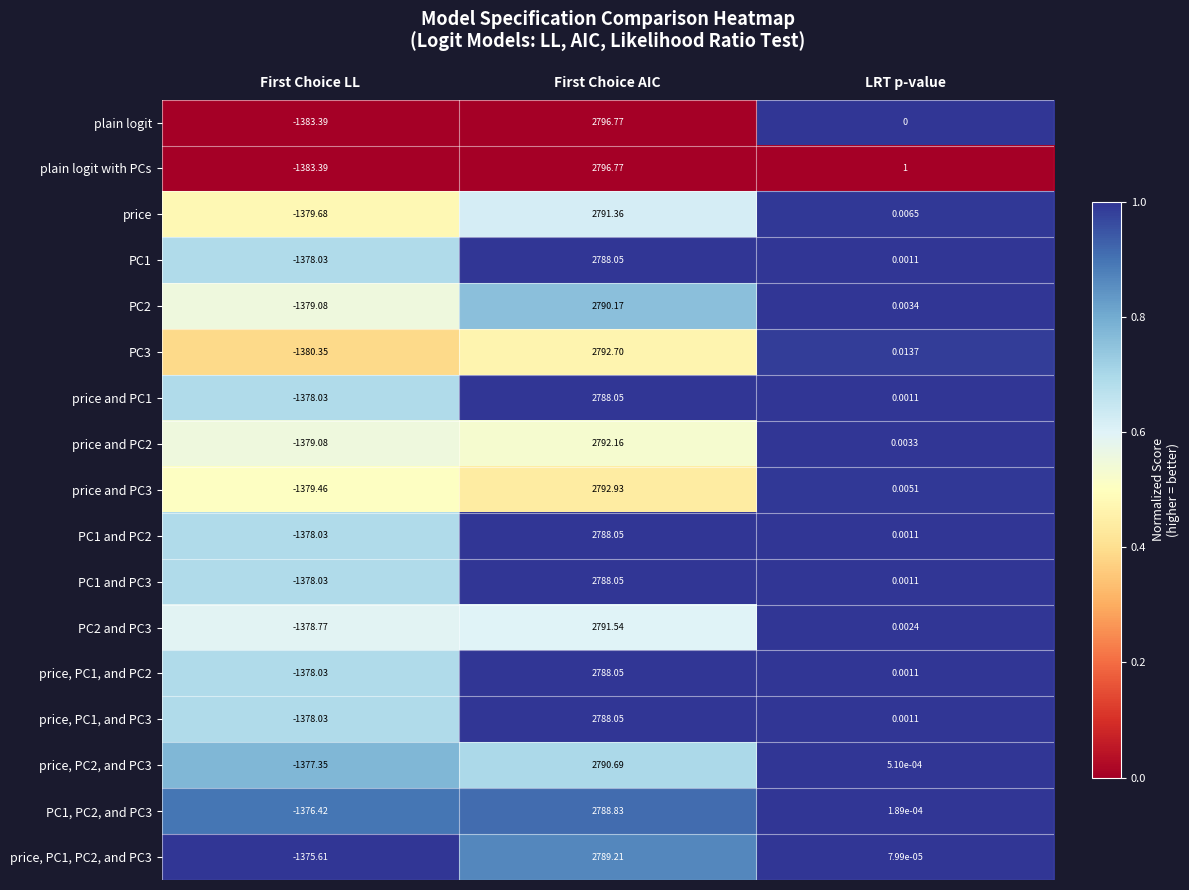

Which category has the lowest value in the PC2 and PC3 series?

First Choice LL